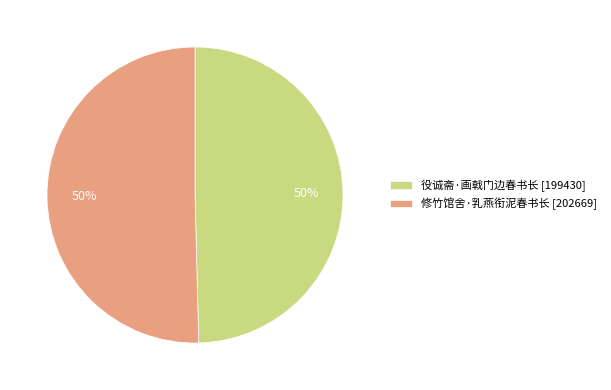

Count the number of slices in the pie.

2